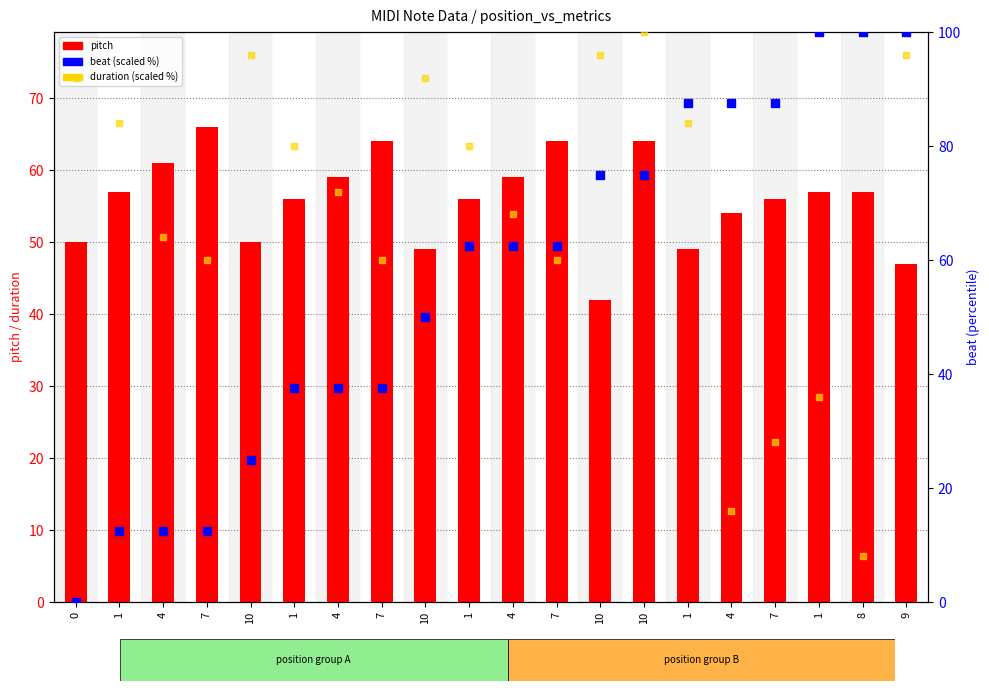

Which series contains the lowest Y value?

beat (scaled %)